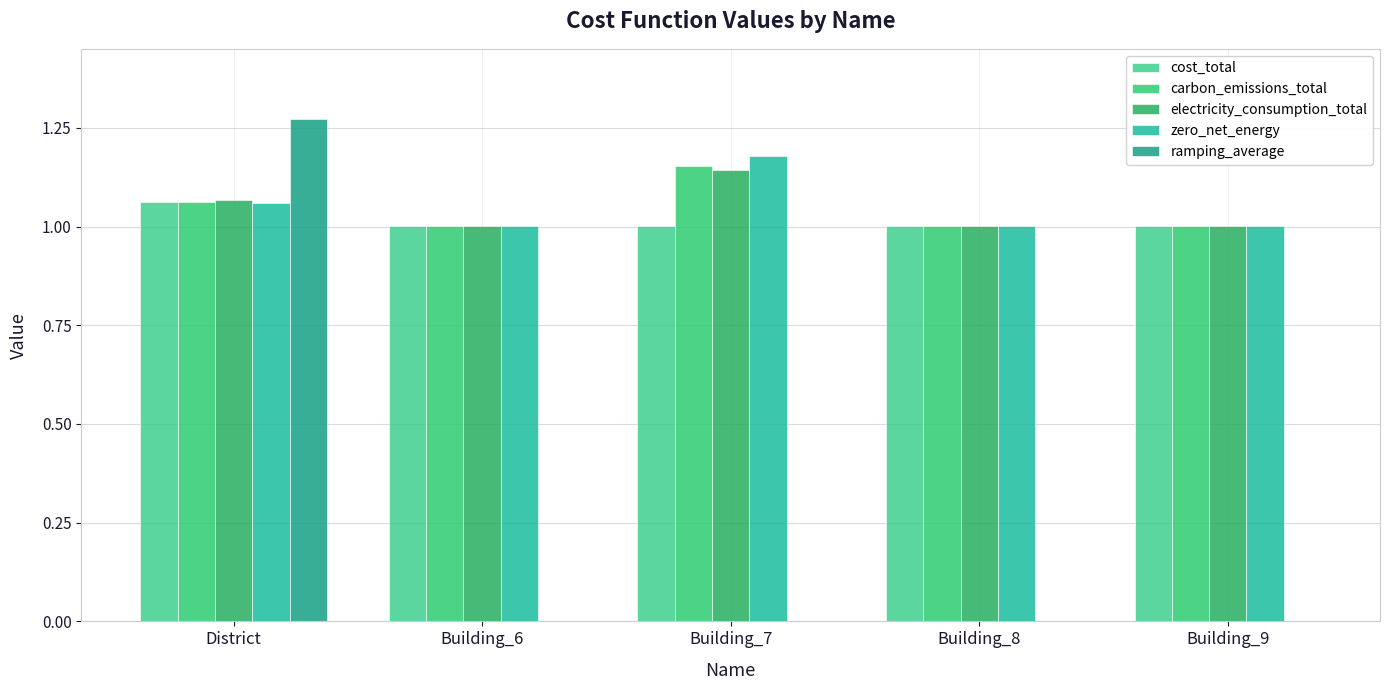

Which series has the largest total across all categories?

zero_net_energy